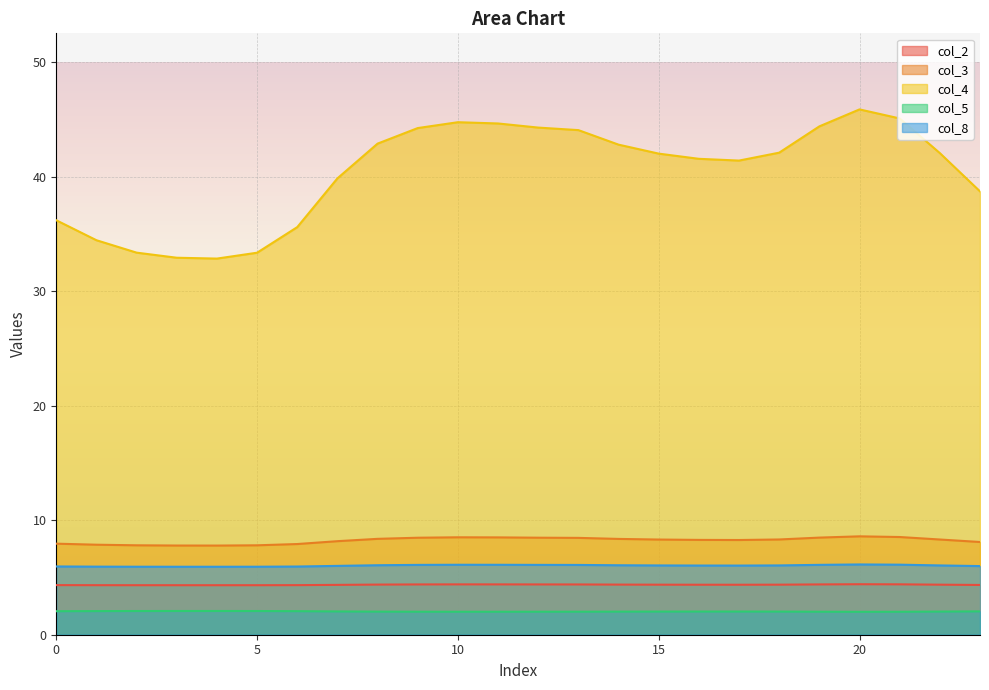

The col_8 series shows 5.9 at 5. True or false?

True